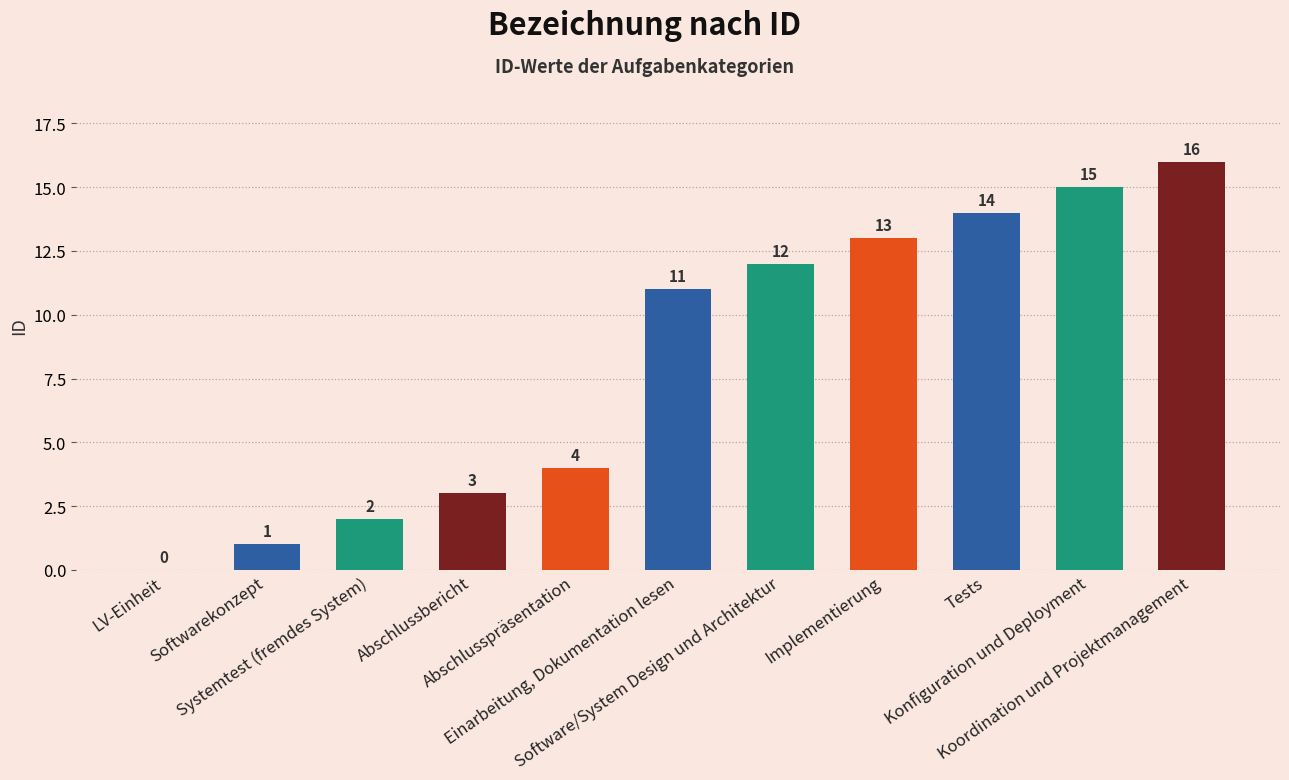

How many series are shown in this chart?

1